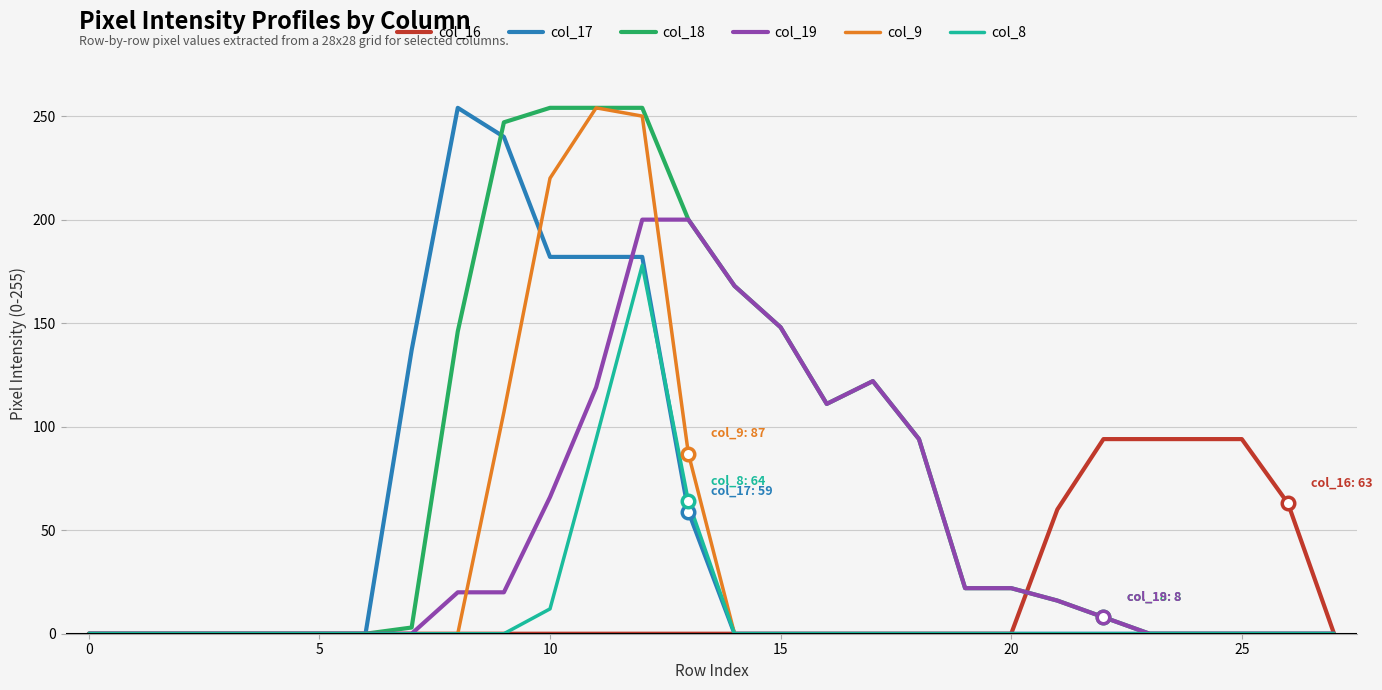

Which series has the largest total across all categories?

col_18